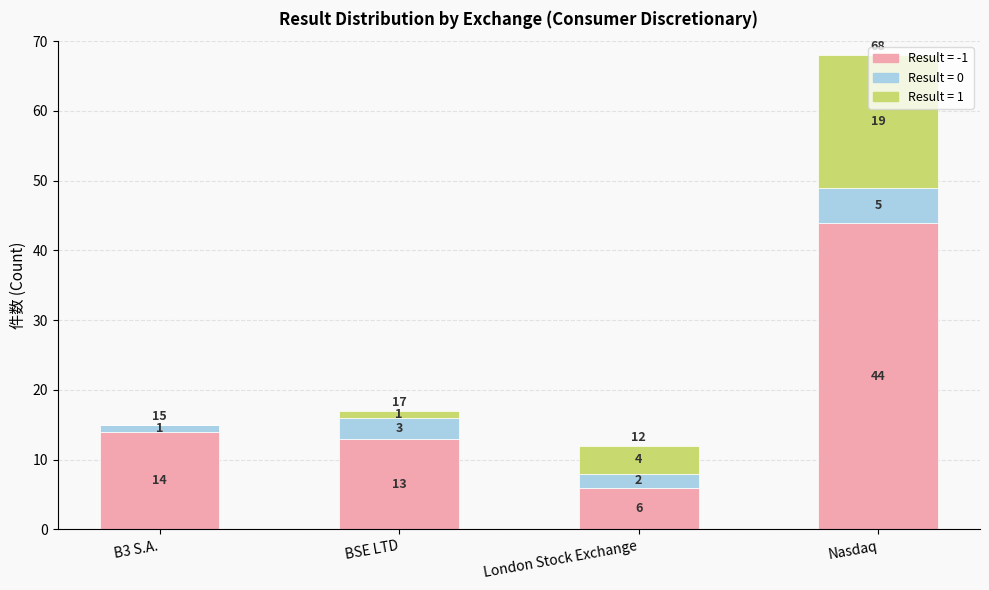

What is the maximum value for Result = -1?

44